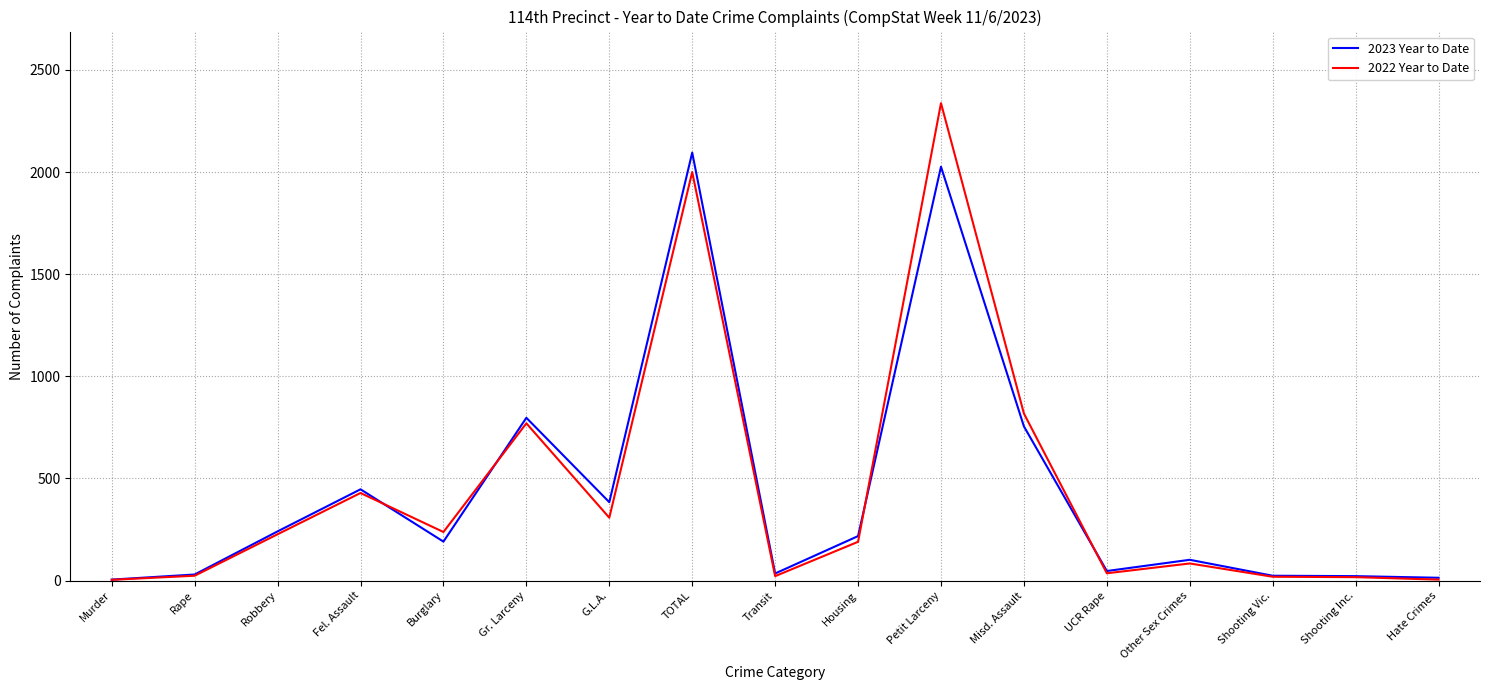

At which category does the chart reach its peak across all series?

Petit Larceny